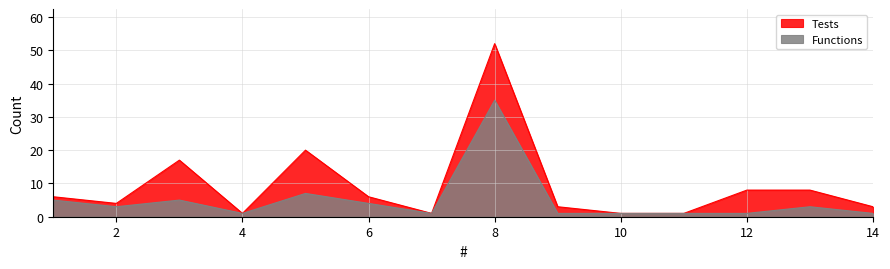

Where does the Functions series first go above 3?

1